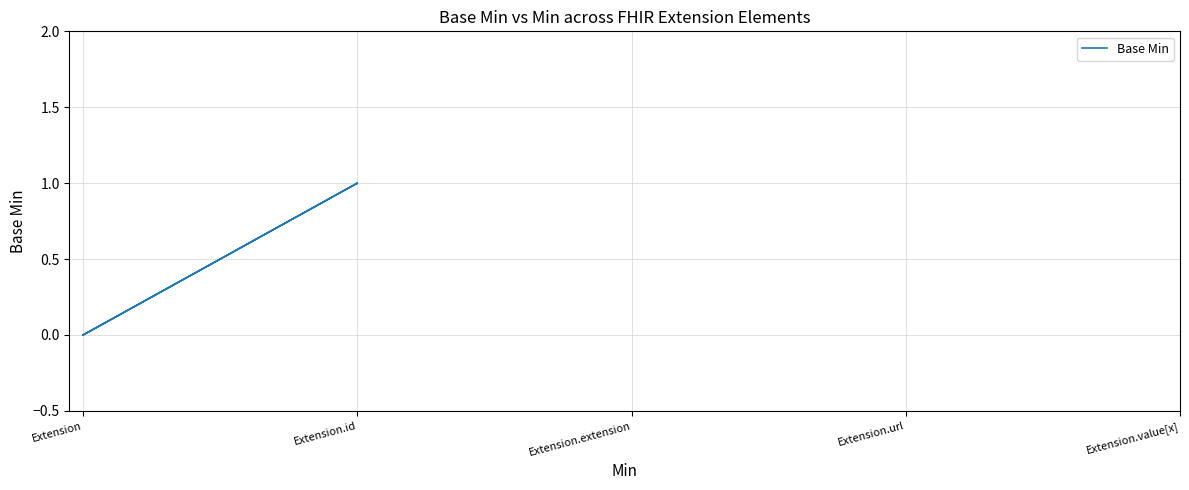

What is the label of the 1st point from the right?

Extension